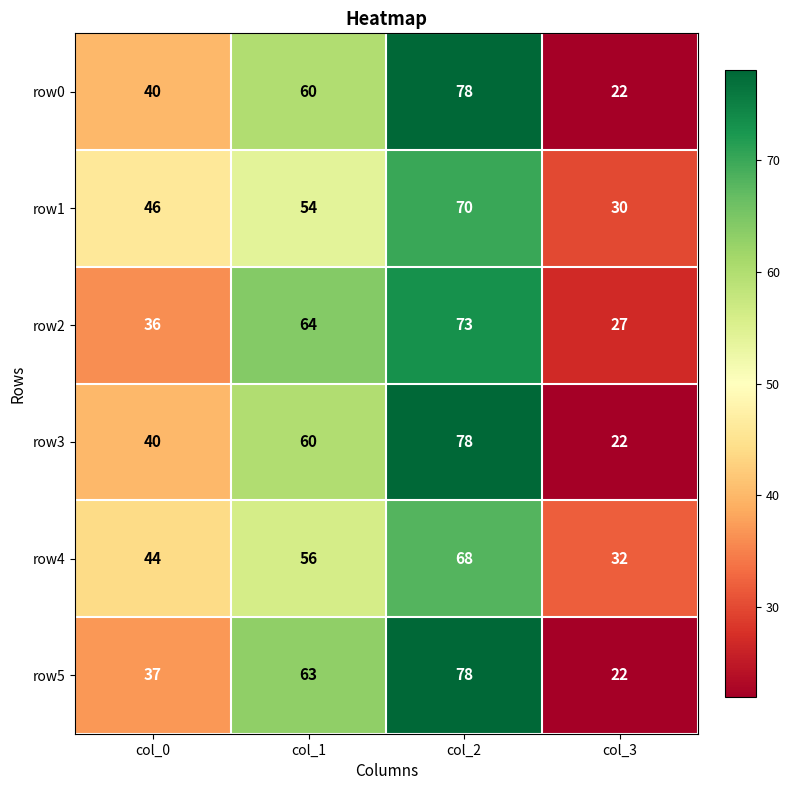

What is the sum of the row5 values at col_0 and col_2?

115